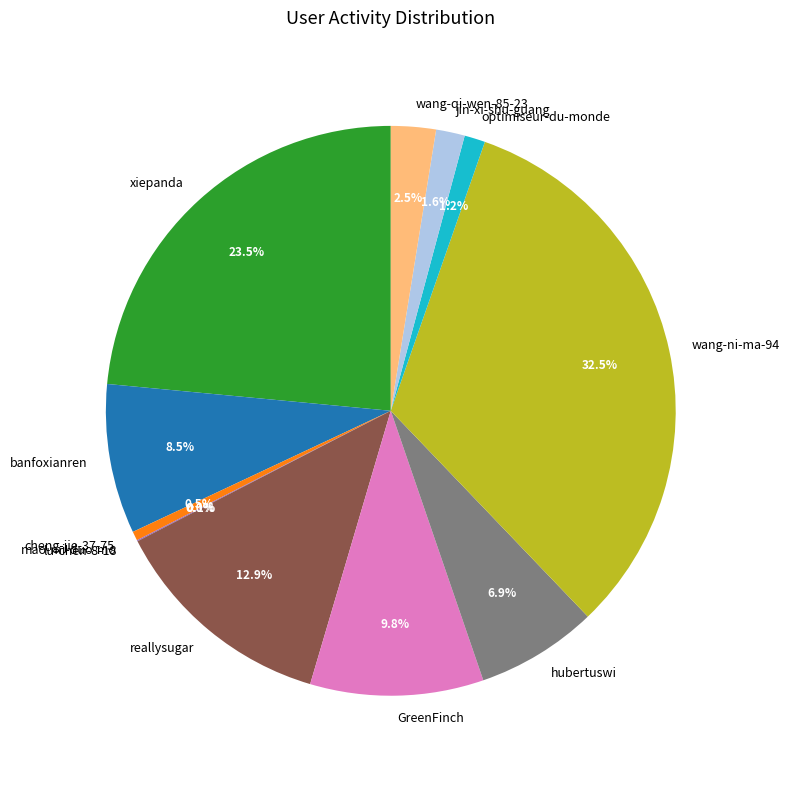

Is wang-qi-wen-85-23 the majority of the pie?

No